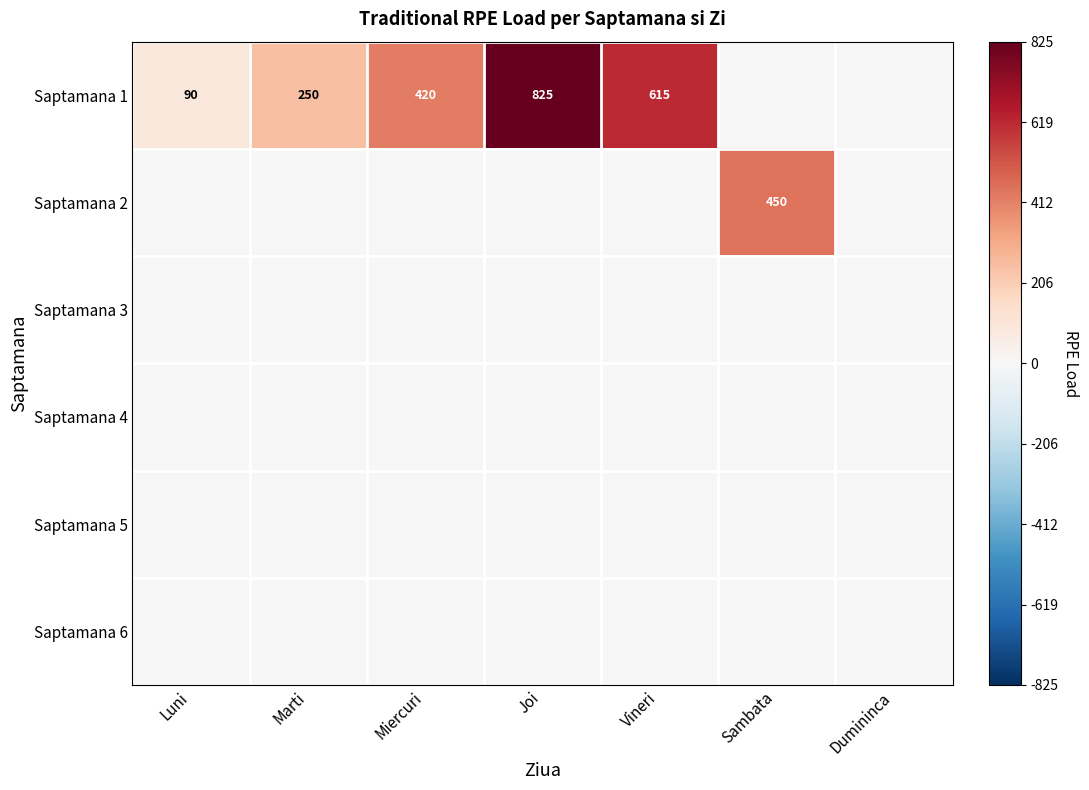

The value of Saptamana 1 at Marti is 250. True or false?

True